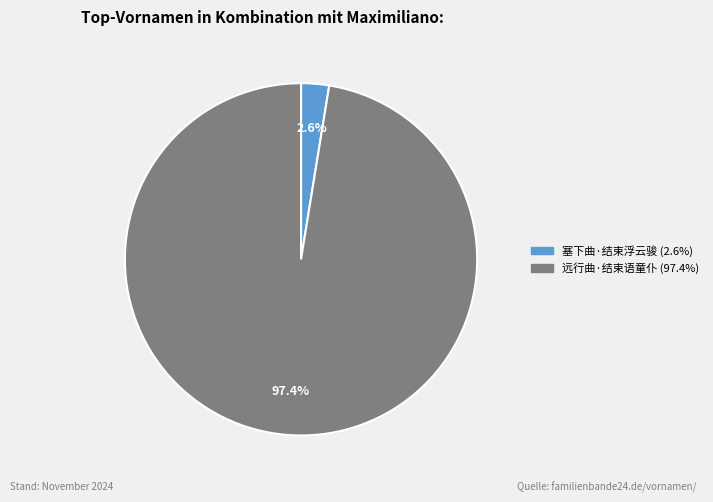

Is it true that 远行曲·结束语童仆 is 97% of the pie?

True